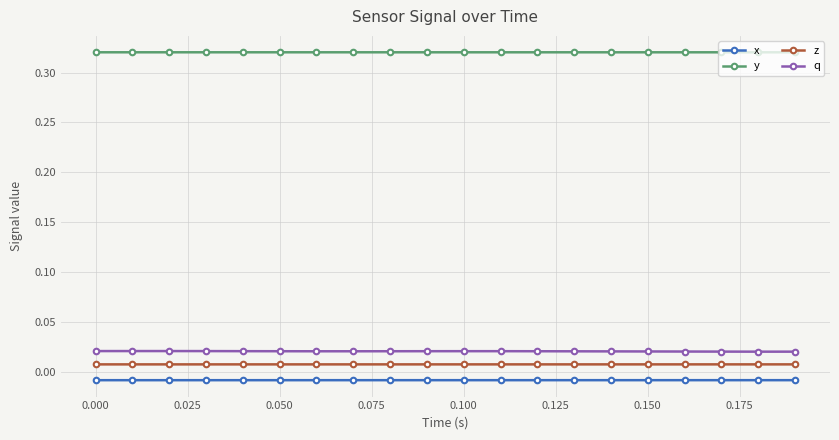

True or false: x and y intersect in this chart.

False